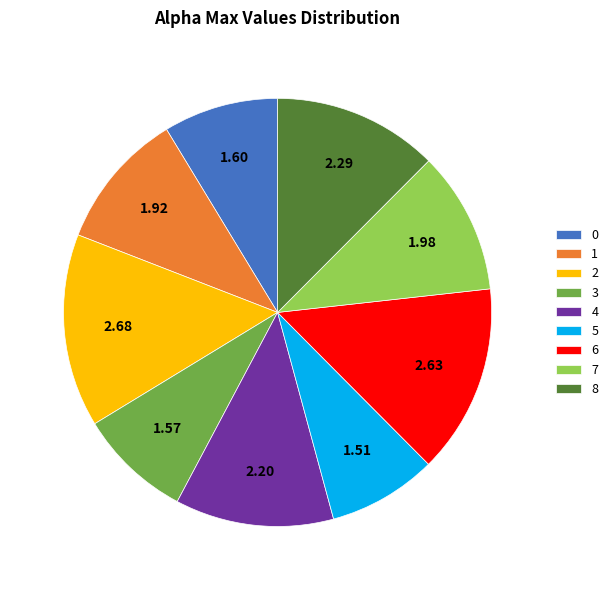

Do 4 and 1 together represent more than half of the pie?

No